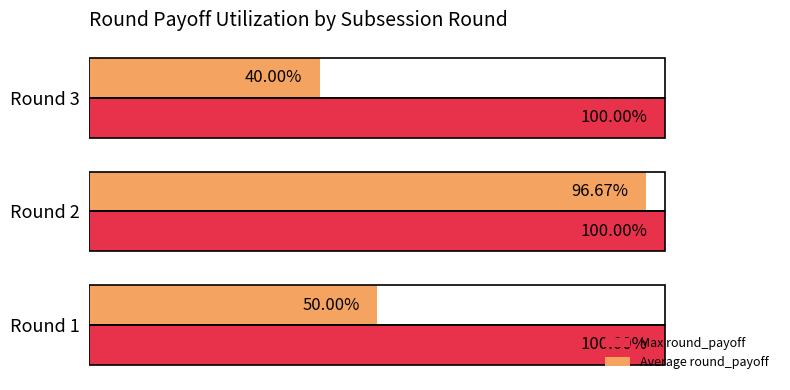

List the series in order of their overall mean, highest first.

Max round_payoff, Average round_payoff